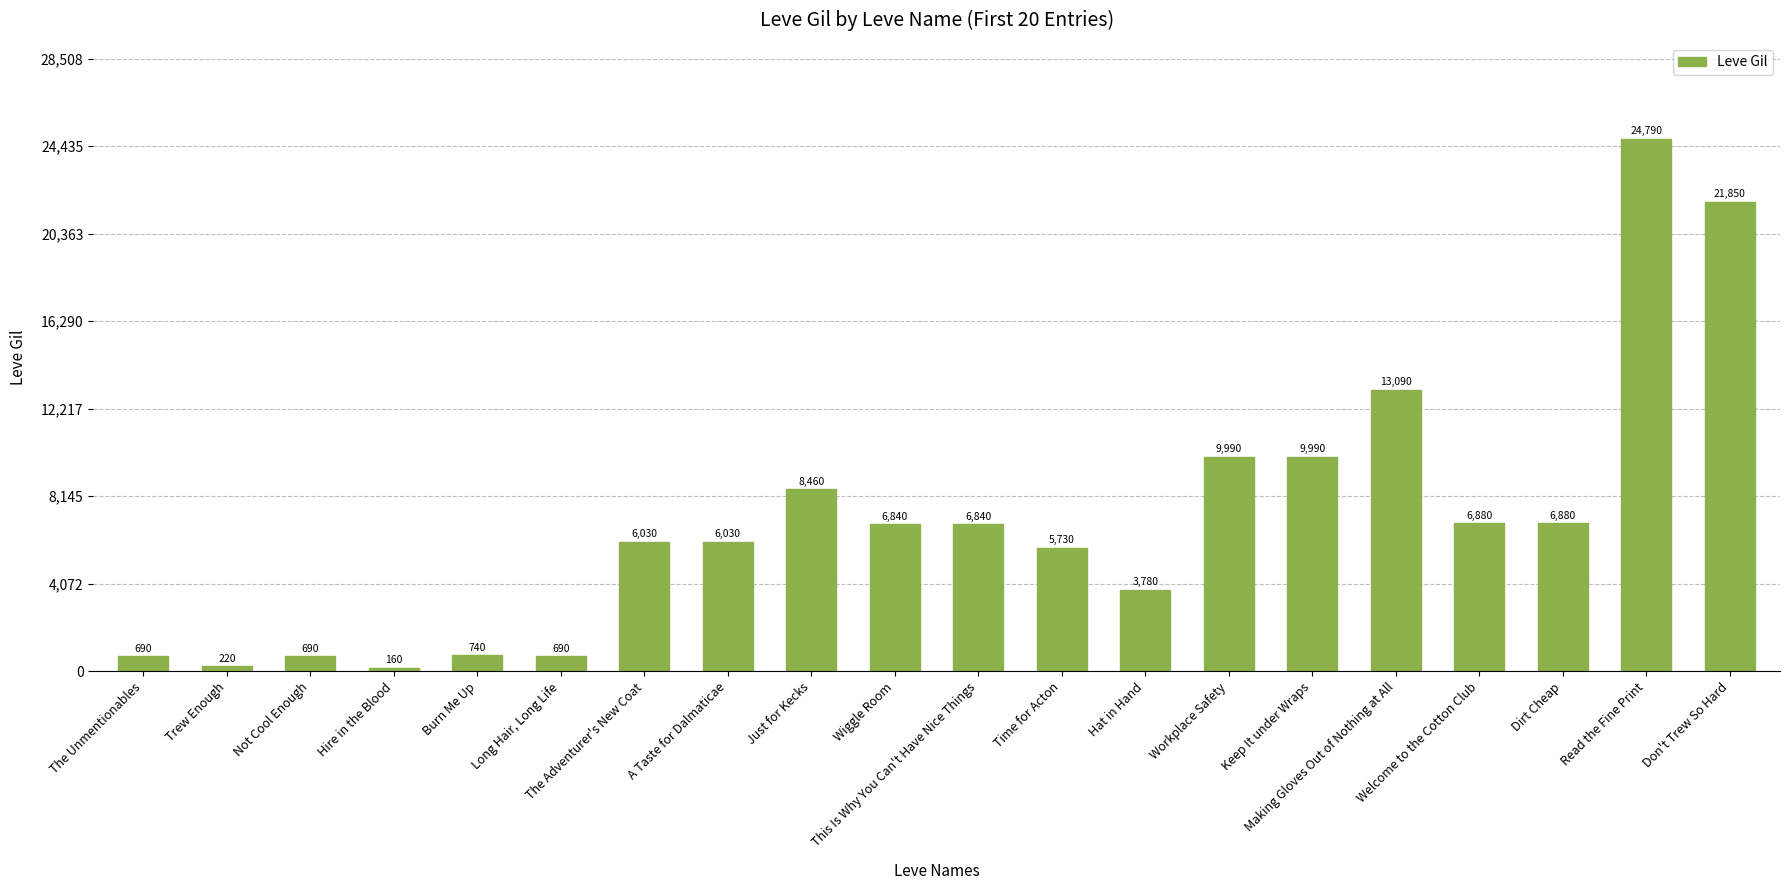

Reading right to left, extract all data points from this chart.

21850	24790	6880	6880	13090	9990	9990	3780	5730	6840	6840	8460	6030	6030	690	740	160	690	220	690